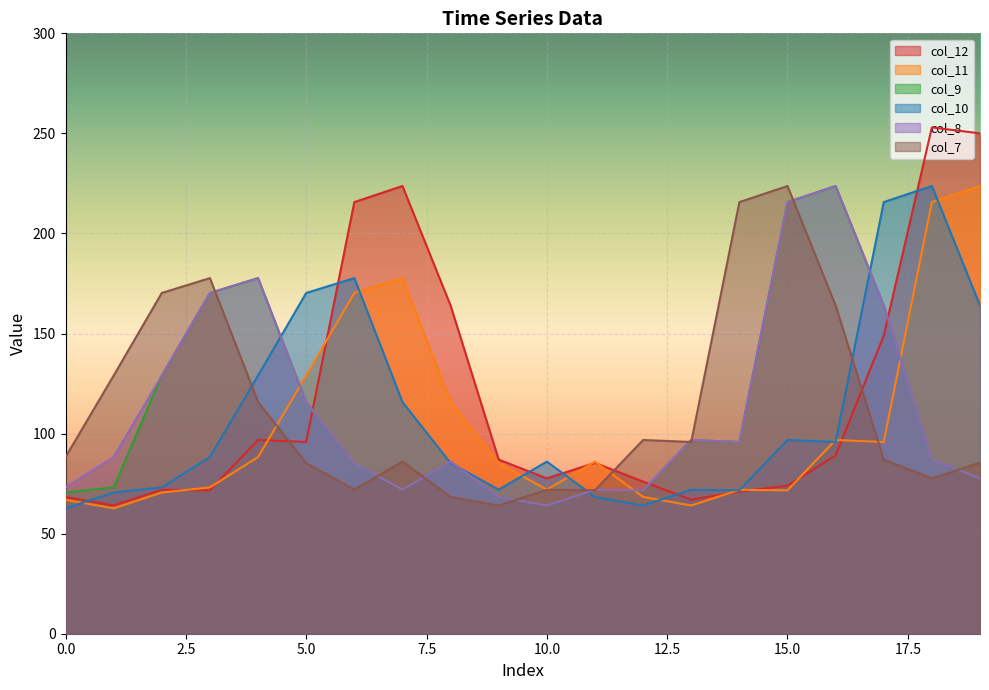

How many lines are shown in the chart?

6